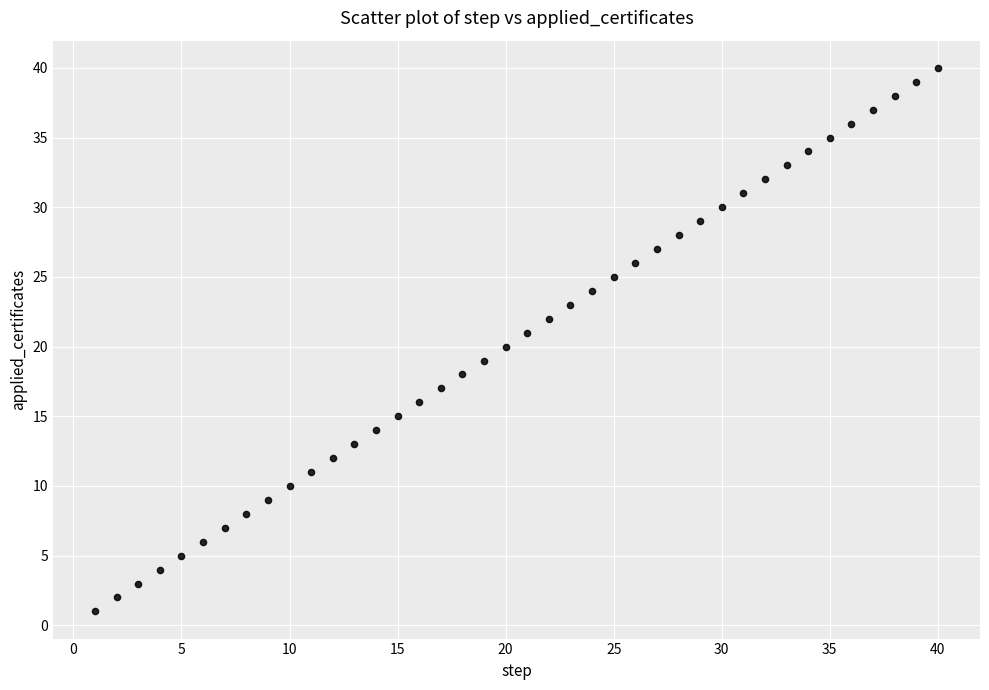

What is the range of X values (max minus min)?

39